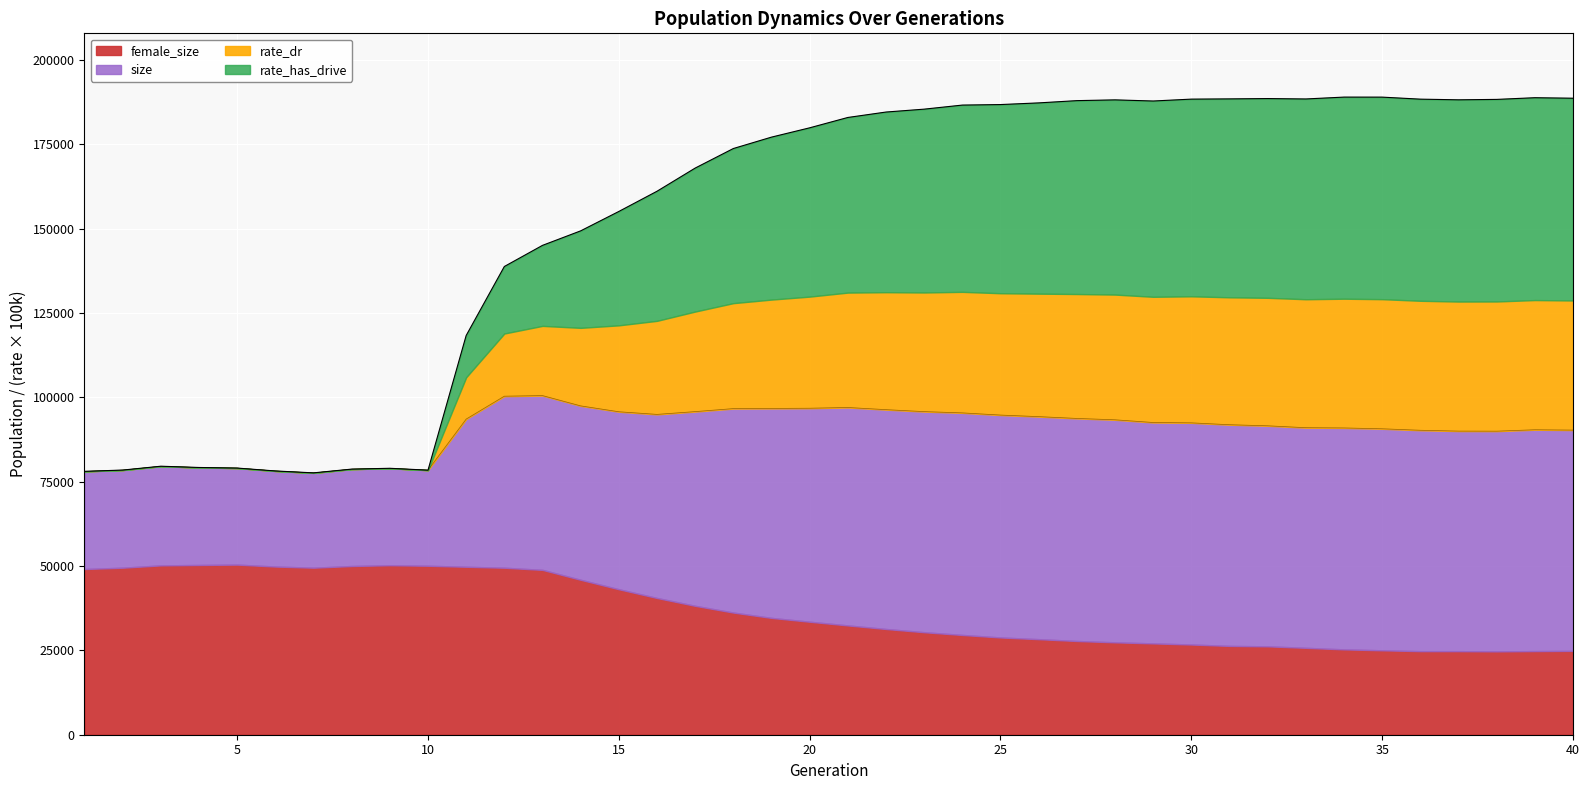

At which label does size first exceed 92422?

11